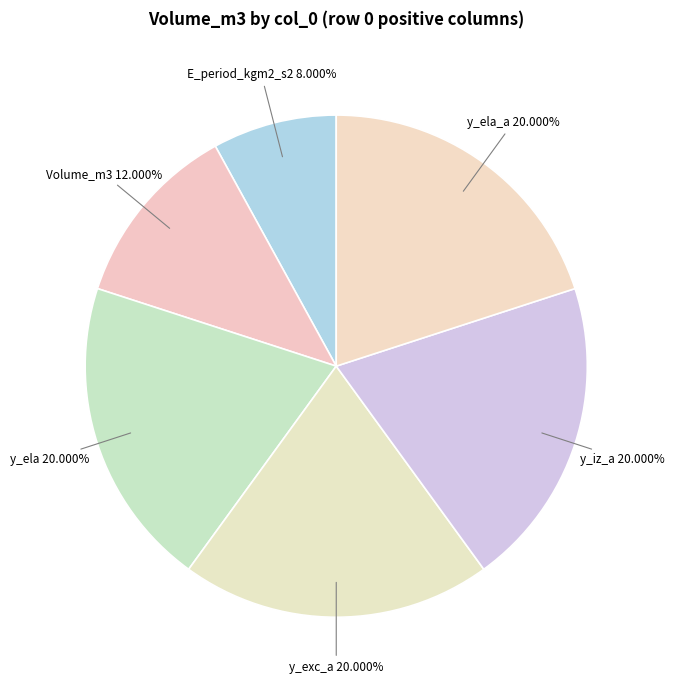

Do Volume_m3 and y_exc_a together represent more than half of the pie?

No